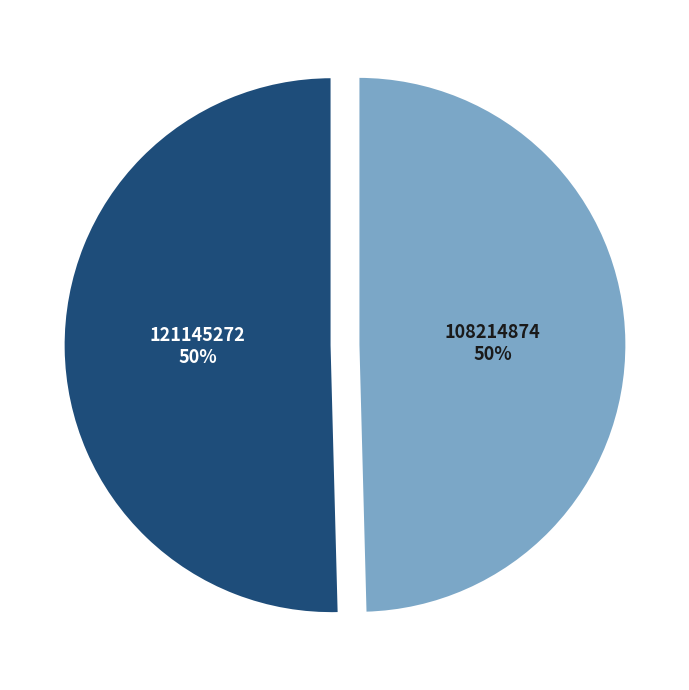

Is the sum of 121145272 and 108214874 greater than half?

Yes